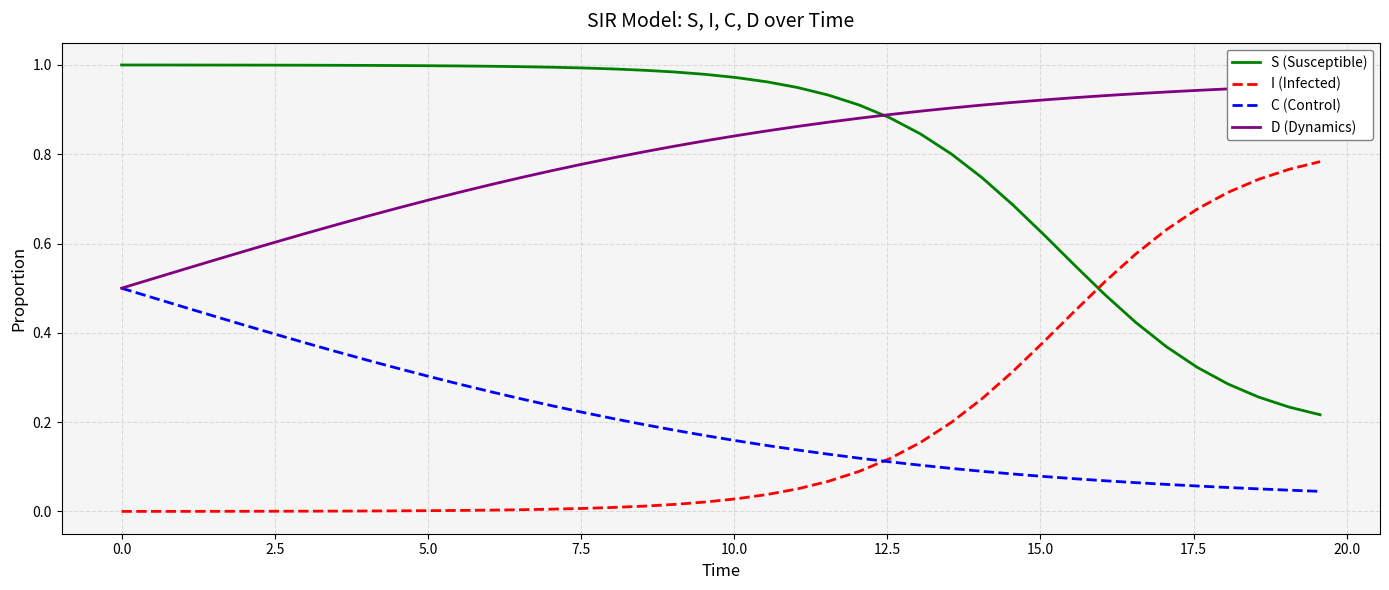

True or false: C (Control) and S (Susceptible) cross at least once.

False